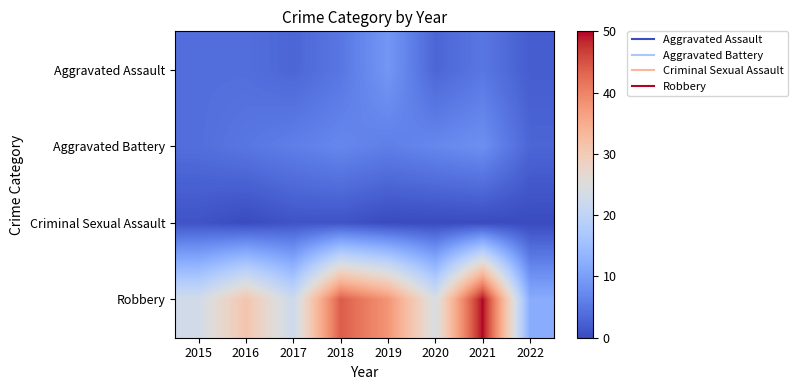

Rank the series at 2016 from lowest to highest value.

Criminal Sexual Assault, Aggravated Assault, Aggravated Battery, Robbery